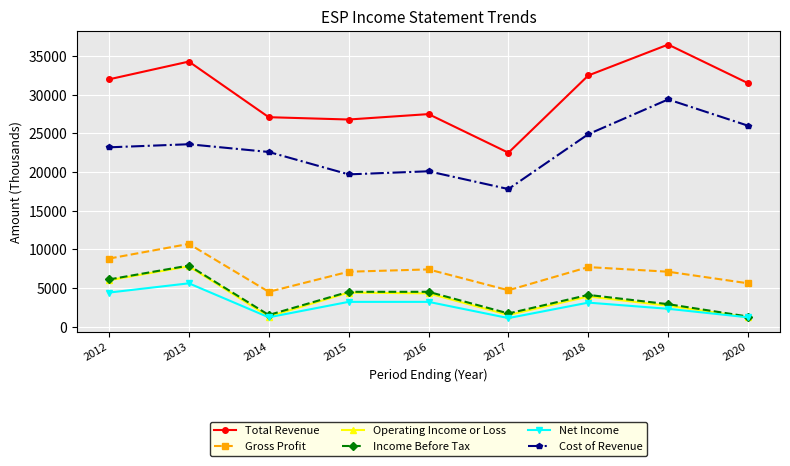

What is the highest value of the Gross Profit series?

10700